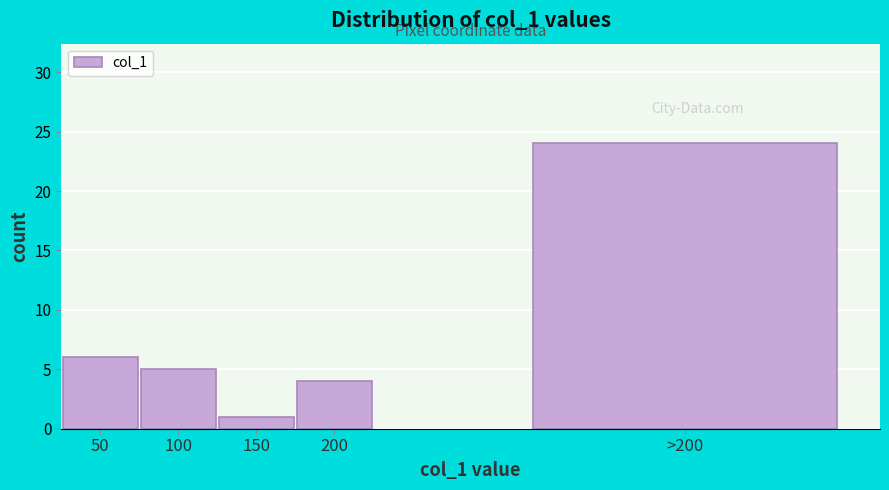

Reading left to right, transcribe all the data shown in this chart.

50=6	100=5	150=1	200=4	>200=24